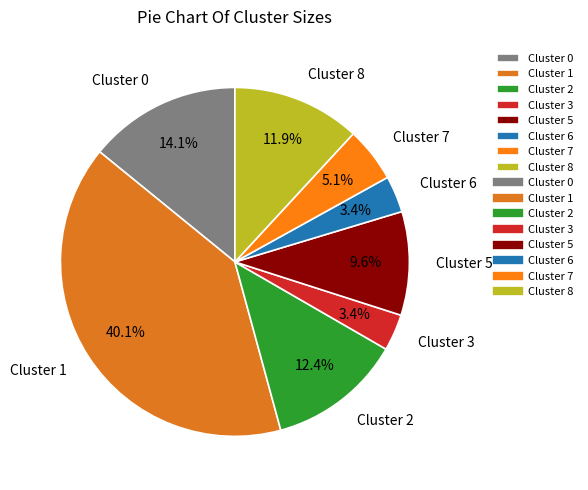

What is the ratio of the value at Cluster 7 to the value at Cluster 5?

0.5